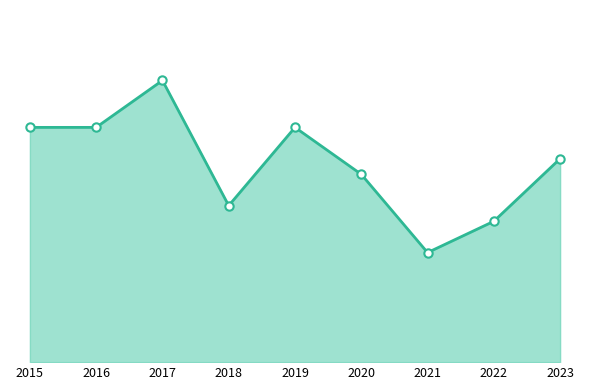

Is this an area chart (filled region under the line)?

Yes